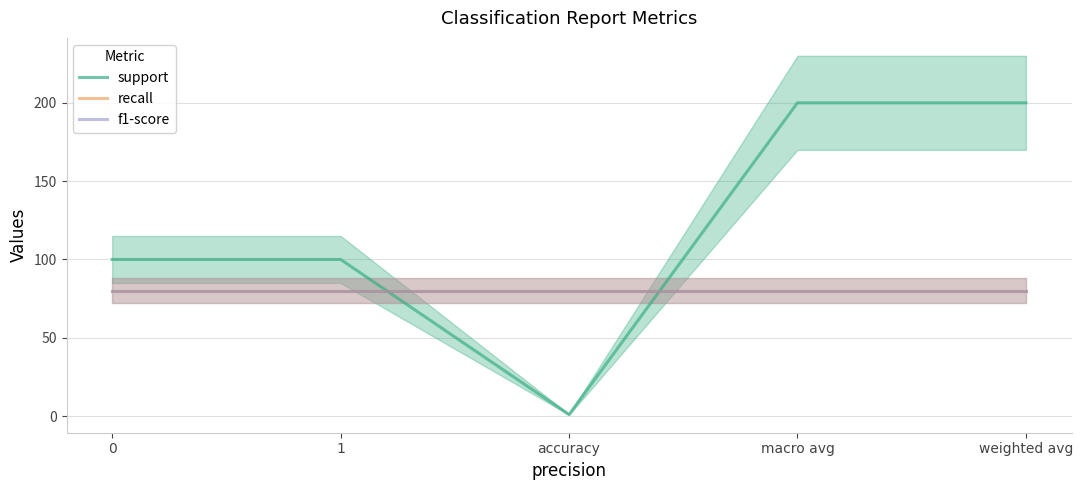

Where do support and recall first cross each other?

1 and accuracy